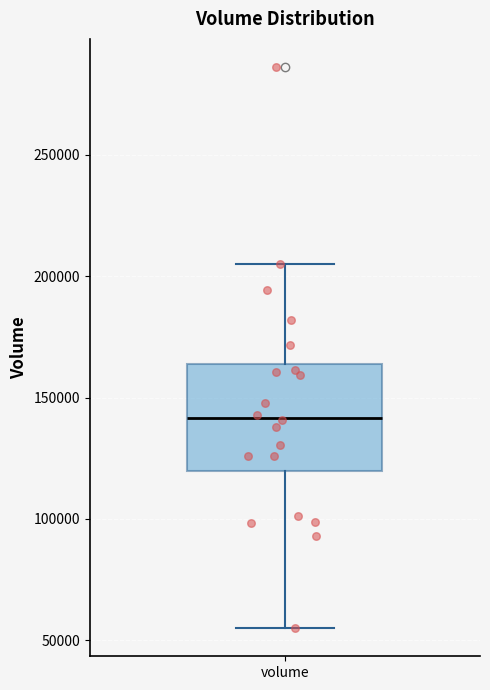

Transcribe this box plot: give where the median line is, the range the box spans, and where the two whiskers end, as read against the y-axis. The values are not printed on the chart, so give them approximately, as read against the axis.

median 140000, box 120000 to 165000, whiskers 55000 to 205000